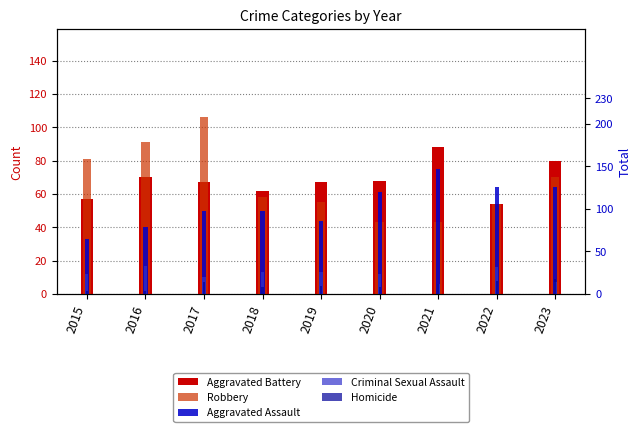

What is the difference between the second highest and second lowest values in the Criminal Sexual Assault series?

9